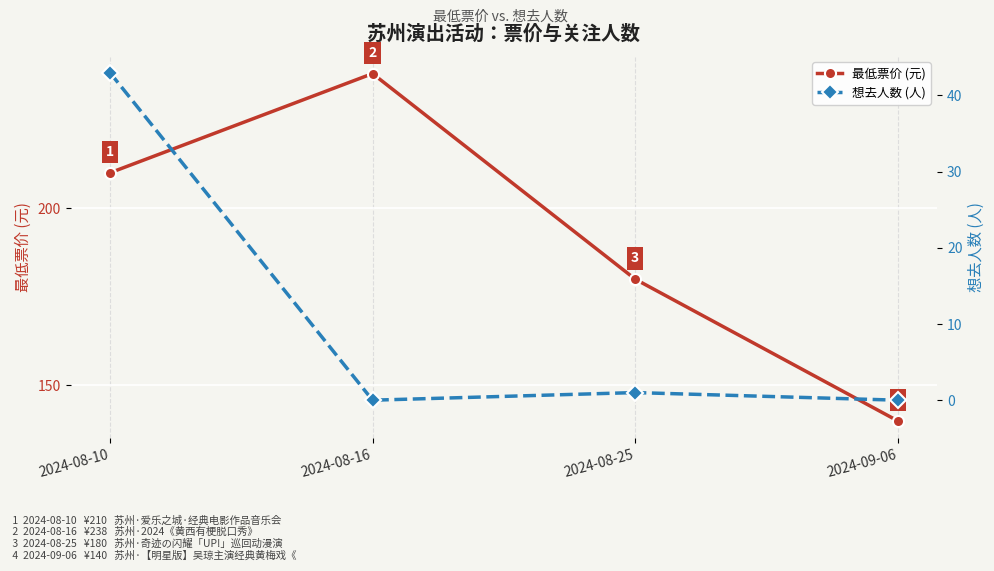

Which series has the largest range (max minus min)?

最低票价 (元)